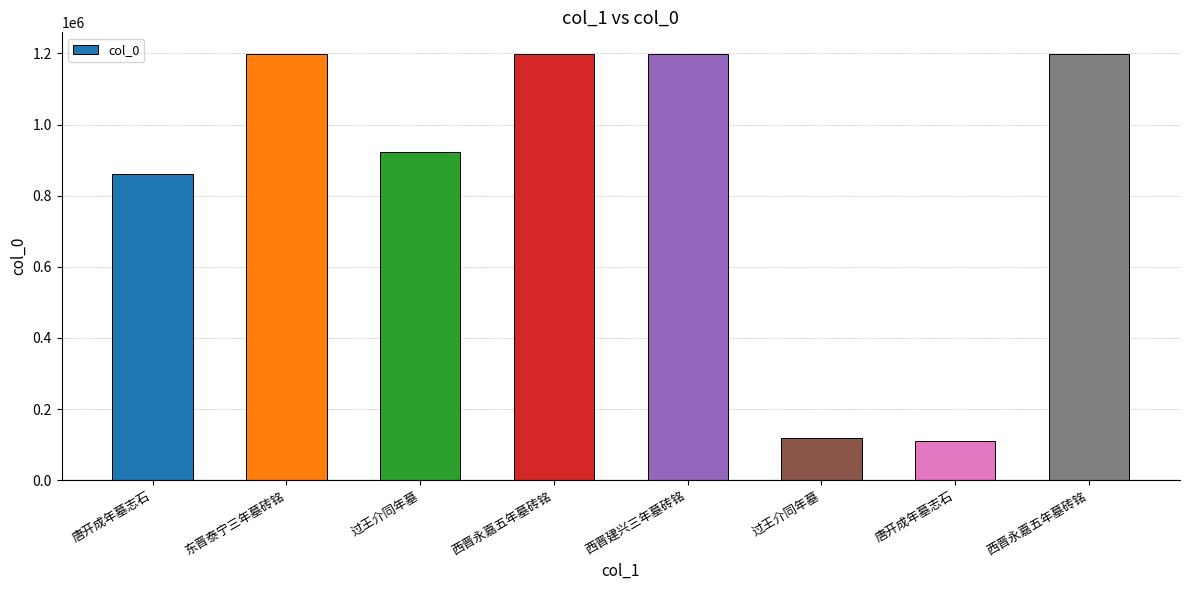

What is the approximate value at 西晋永嘉五年墓砖铭, to the nearest 50?

1199450